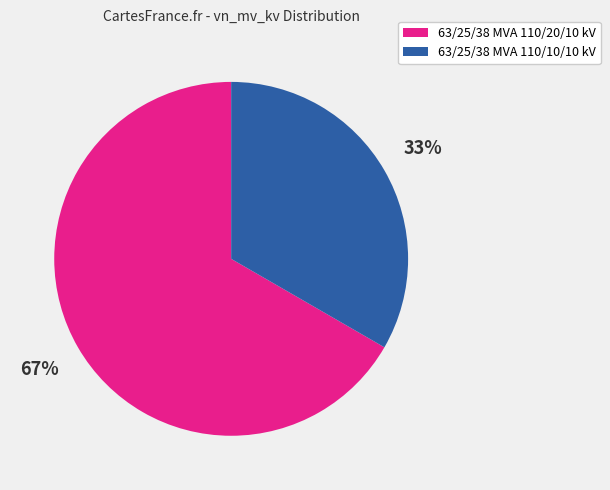

Count the number of slices in the pie.

2